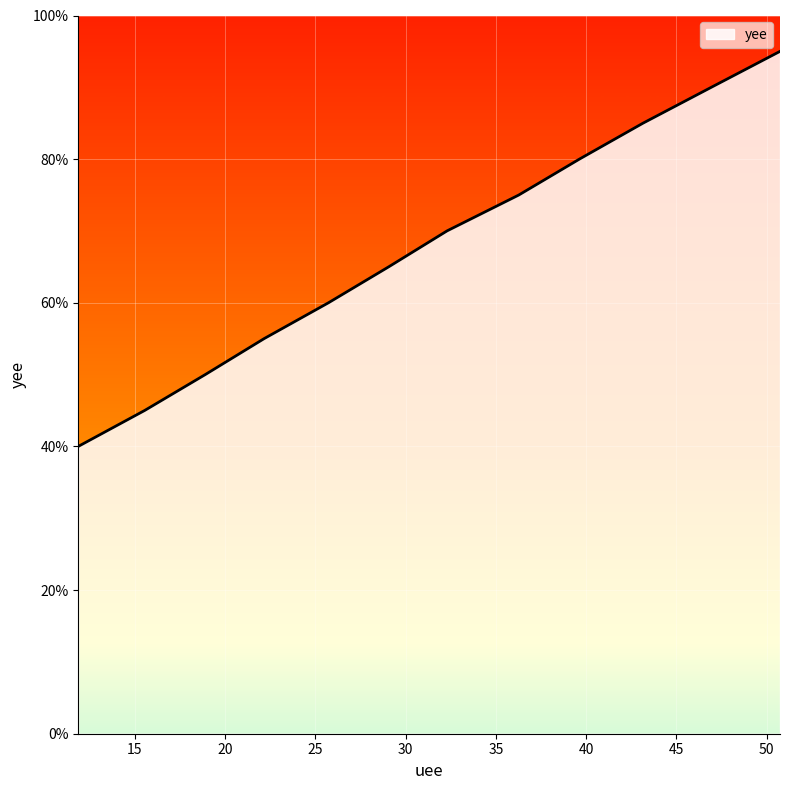

What is the smallest value displayed?

40.0